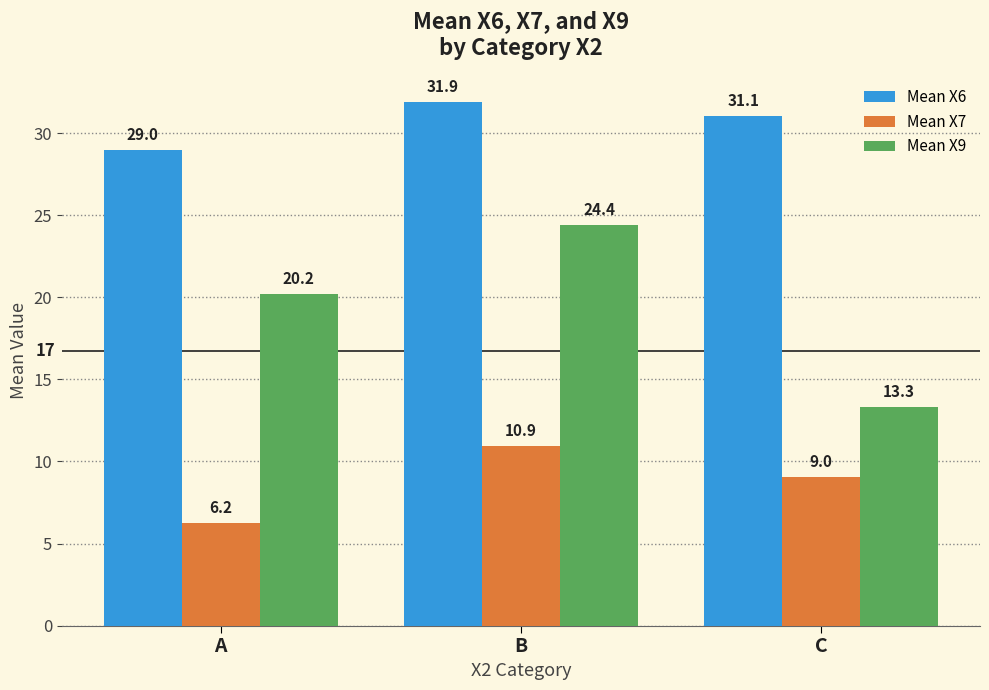

What are all the series names shown in the legend?

Mean X6, Mean X7, Mean X9